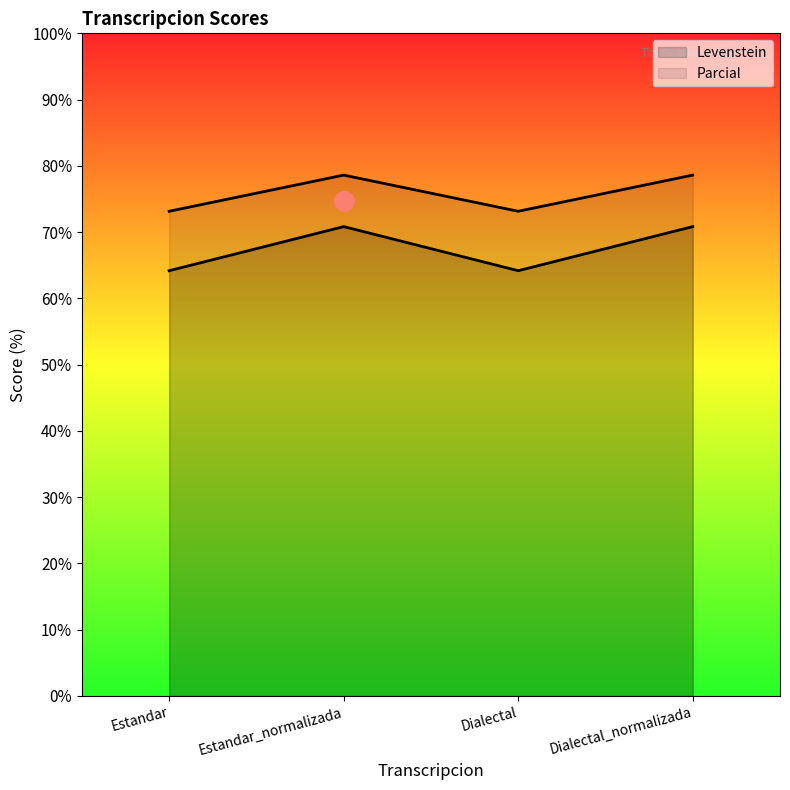

What is the total value across all series at Estandar?

137.3